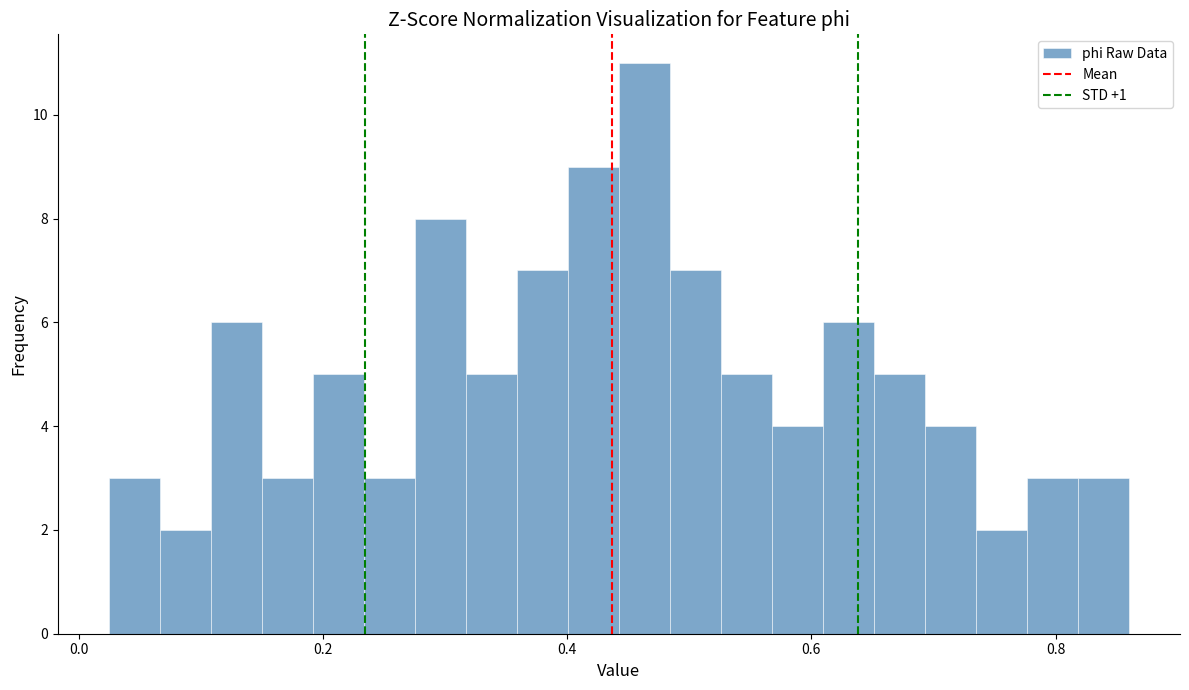

Read against the x-axis, roughly where is the centre of the tallest bar?

0.46